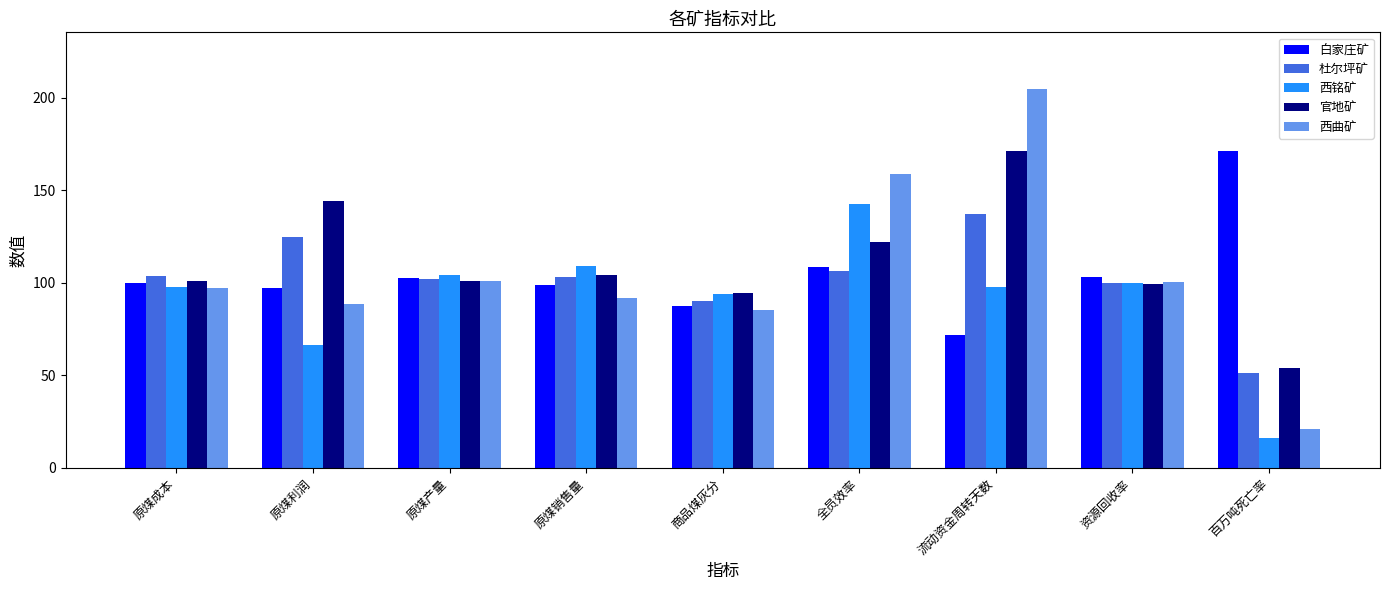

What are all the series names shown in the legend?

白家庄矿, 杜尔坪矿, 西铭矿, 官地矿, 西曲矿